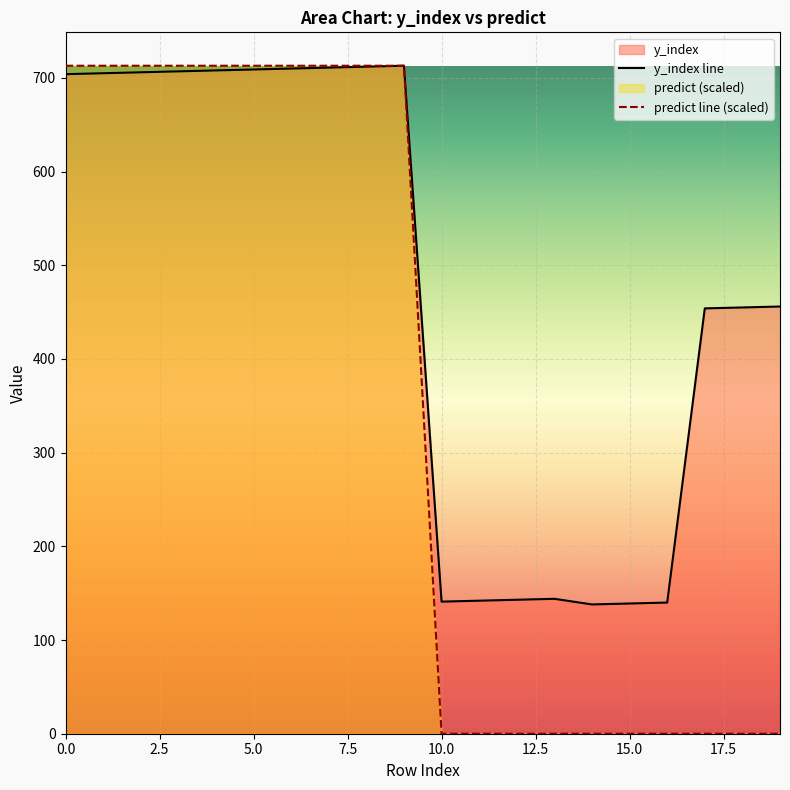

List the series in order of their peak value, lowest first.

y_index line, predict line (scaled)